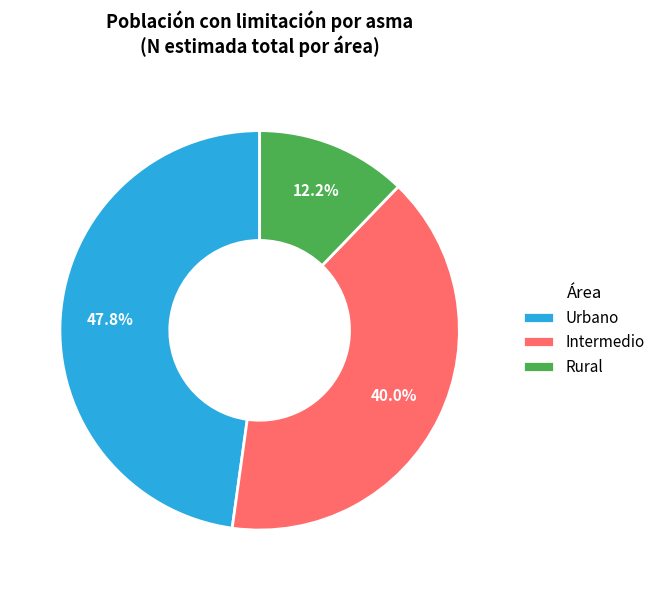

Does any single category account for the majority?

No